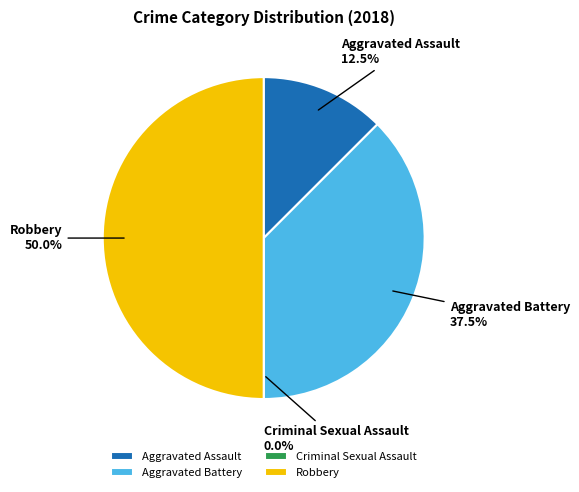

Which slice is the smallest?

Criminal Sexual Assault